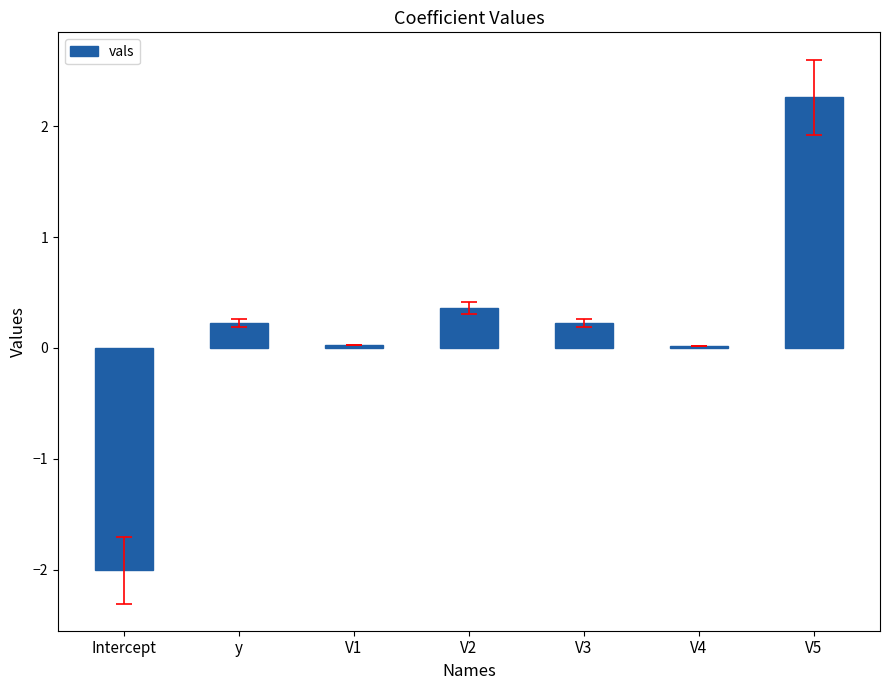

What is the maximum value shown in the chart?

2.3